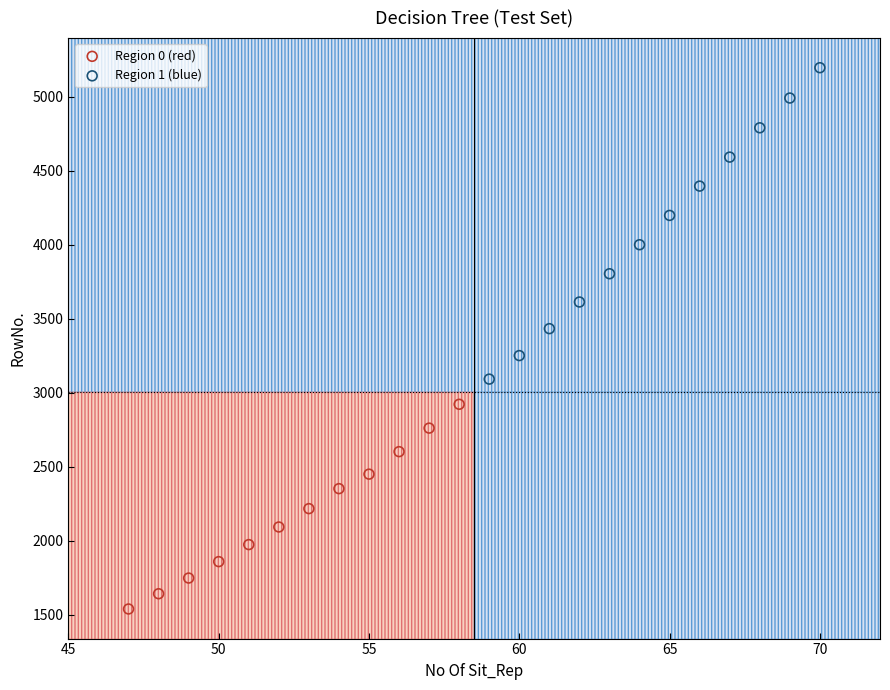

Which series reaches the minimum Y coordinate?

Region 0 (red)